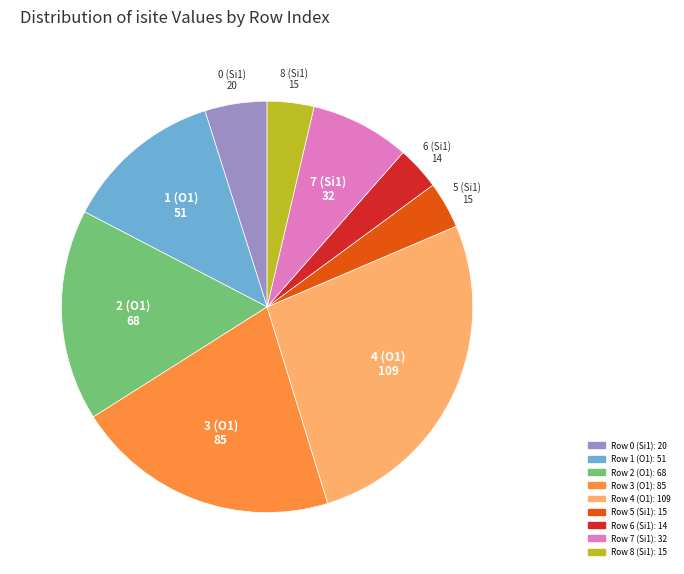

Count the number of slices in the pie.

9